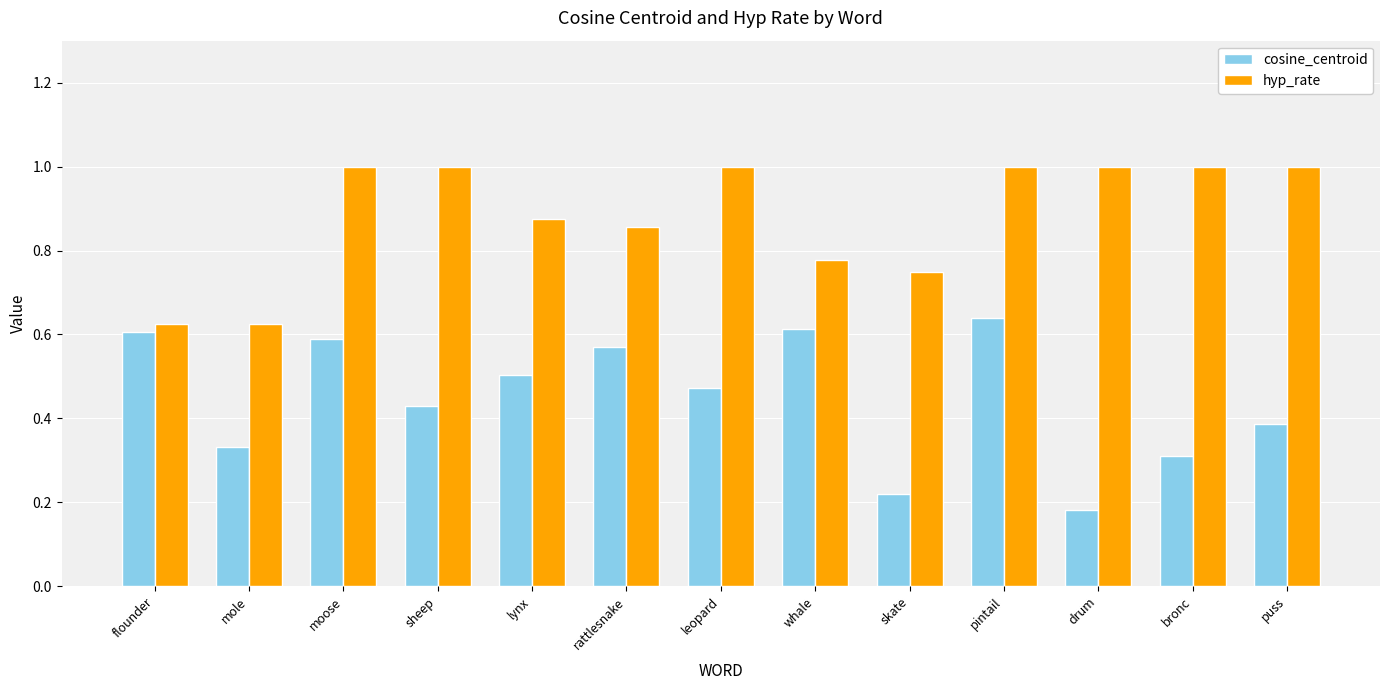

List the series in order of their overall mean, highest first.

hyp_rate, cosine_centroid